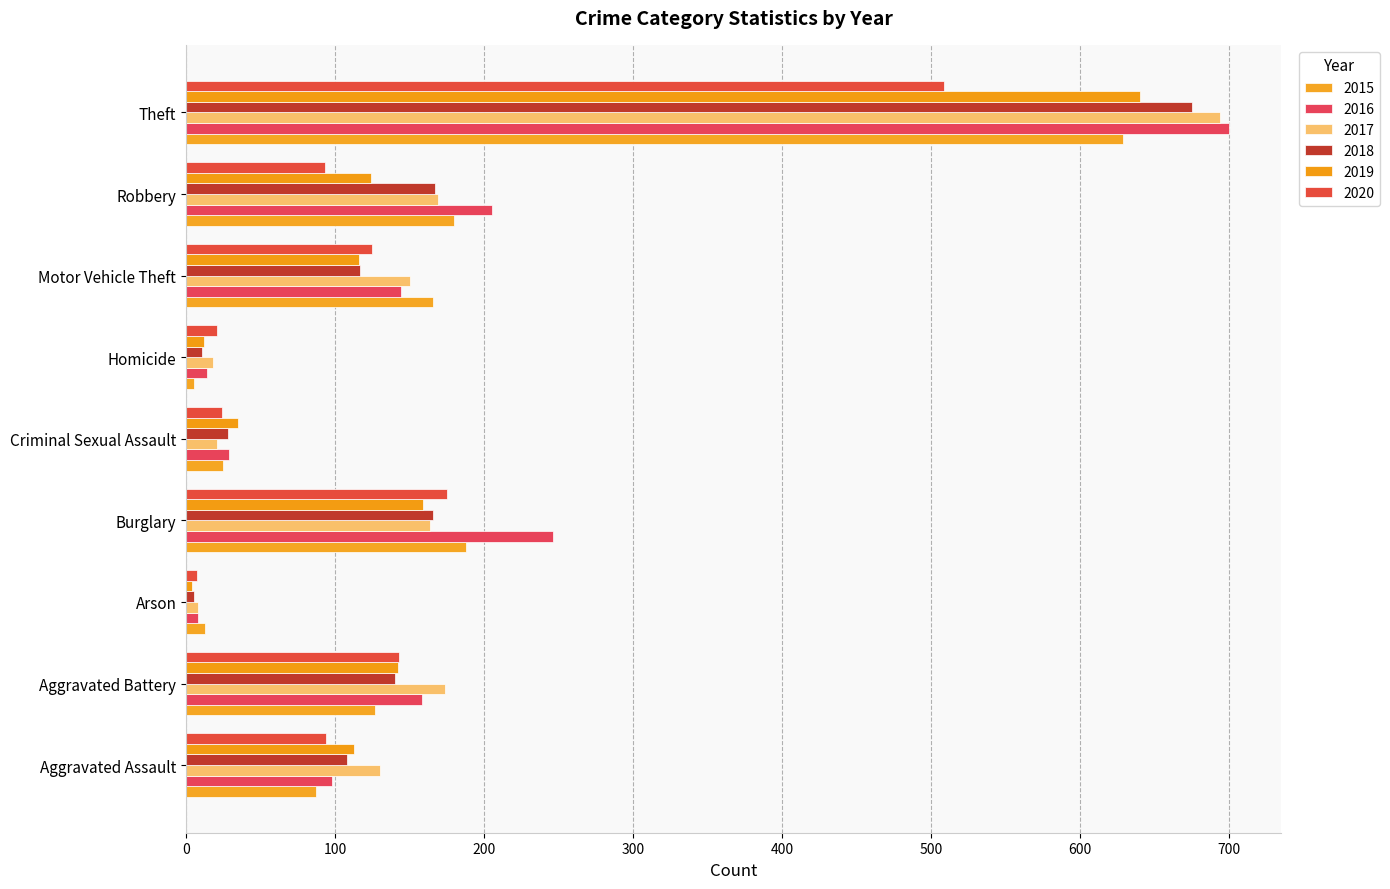

What is the label of the 2nd bar from the left?

Aggravated Battery